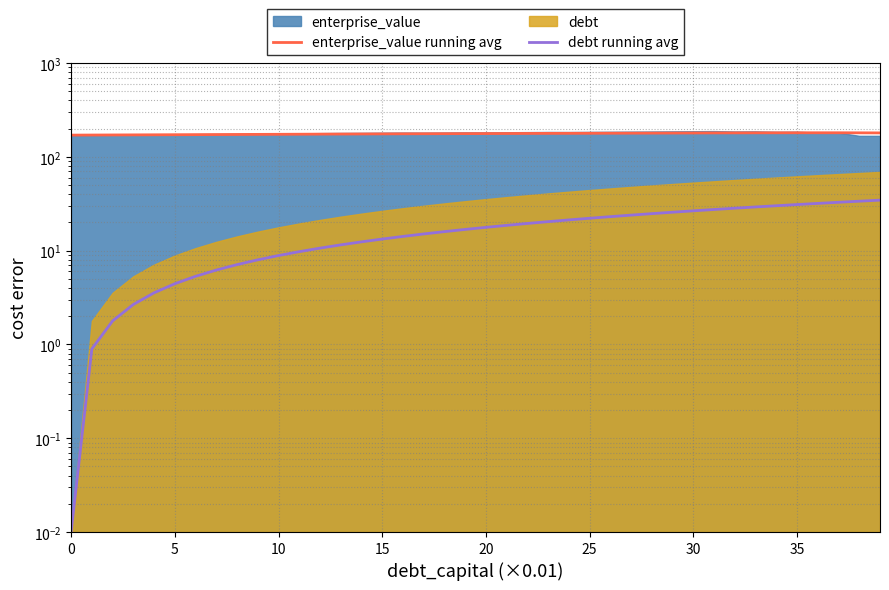

Which series has the largest range (max minus min)?

debt running avg